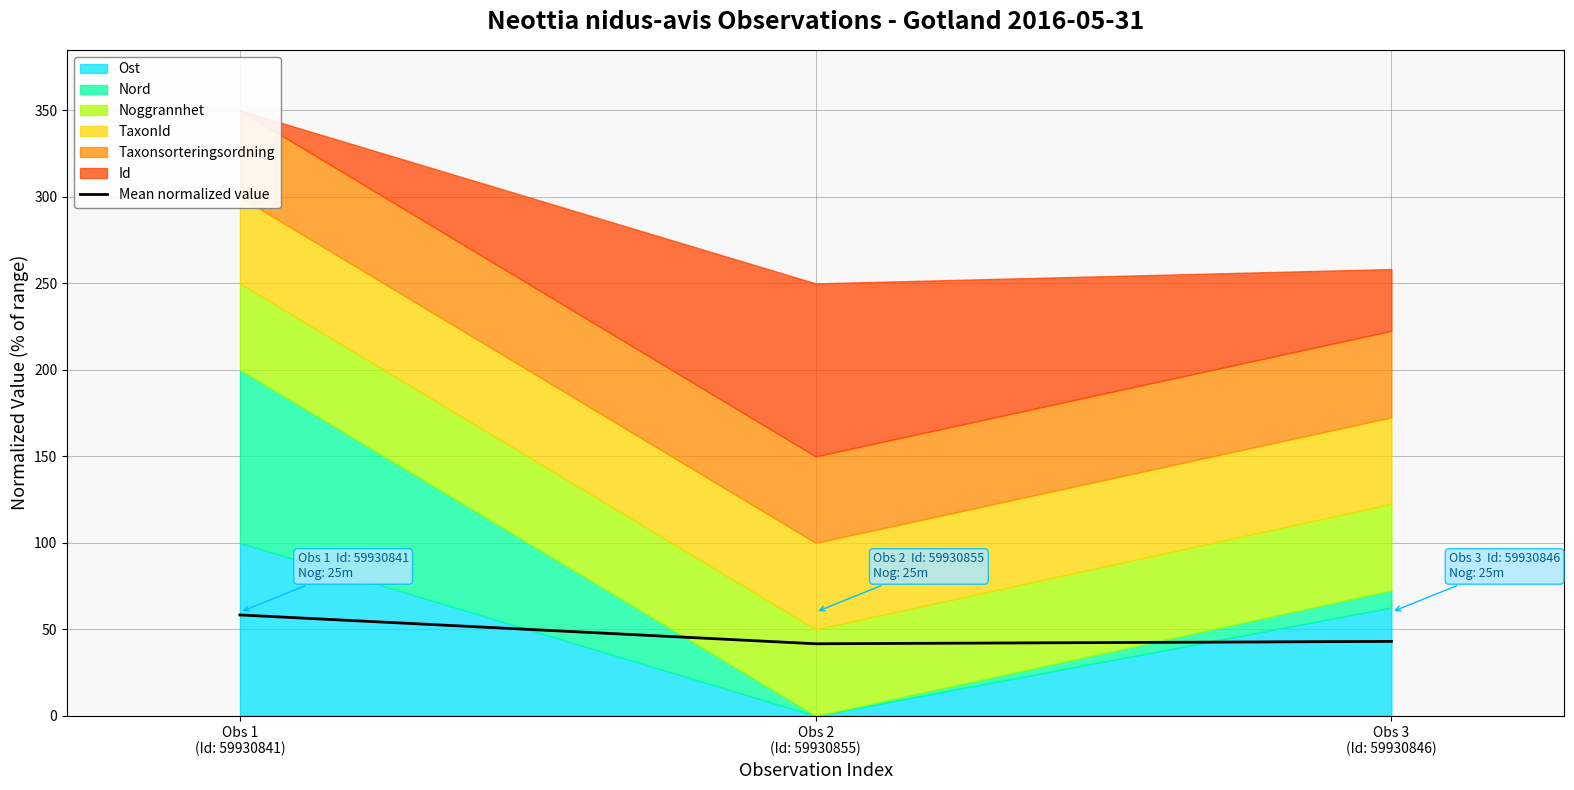

What is the sum of all values?

143.0